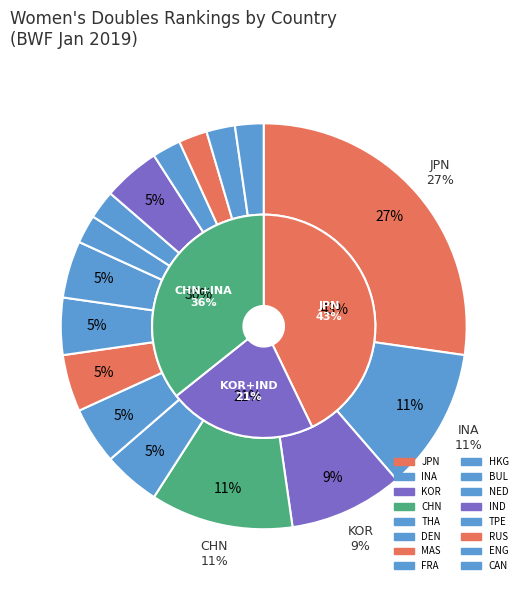

Is CAN the majority of the pie?

No